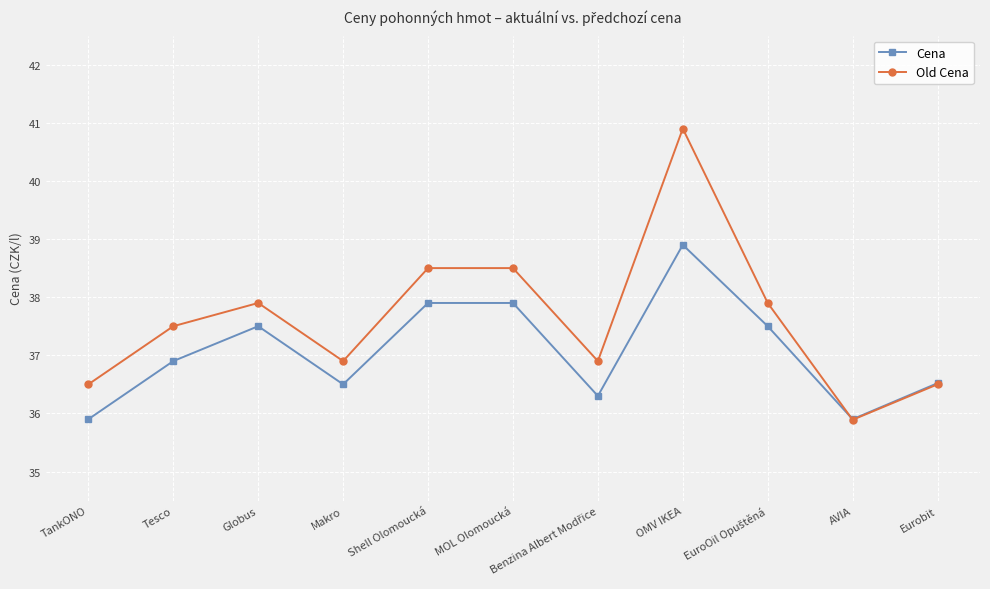

What is the spread (max minus min) of values at TankONO?

0.6